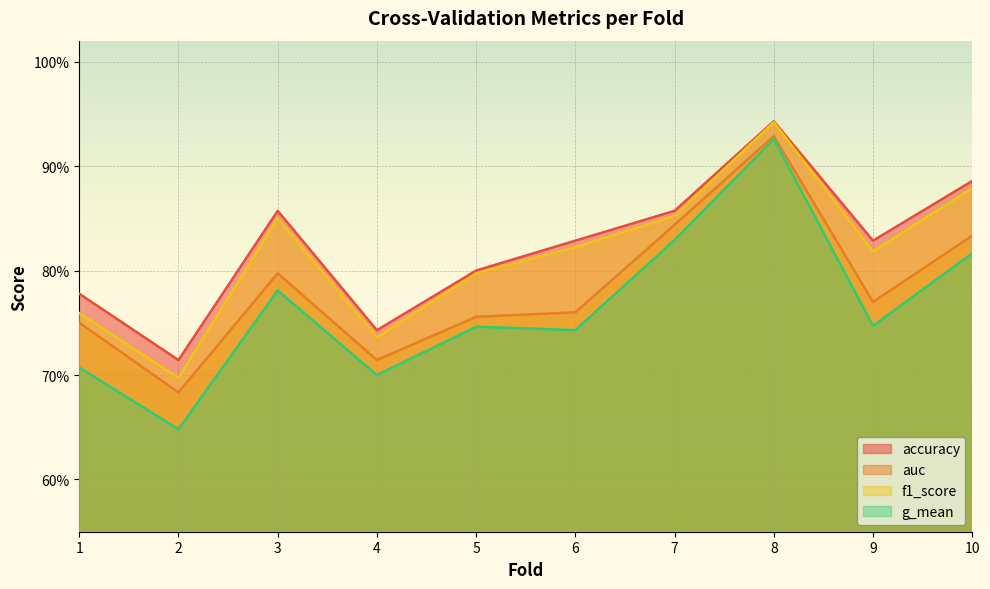

How many lines are shown in the chart?

4